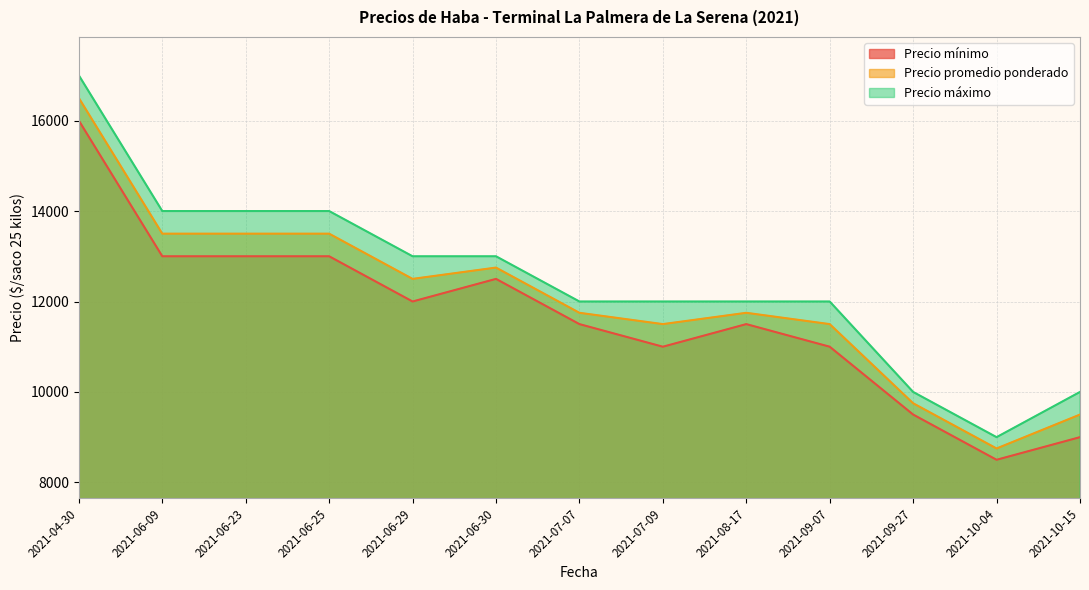

What is the label of the 11th point from the right?

2021-06-23